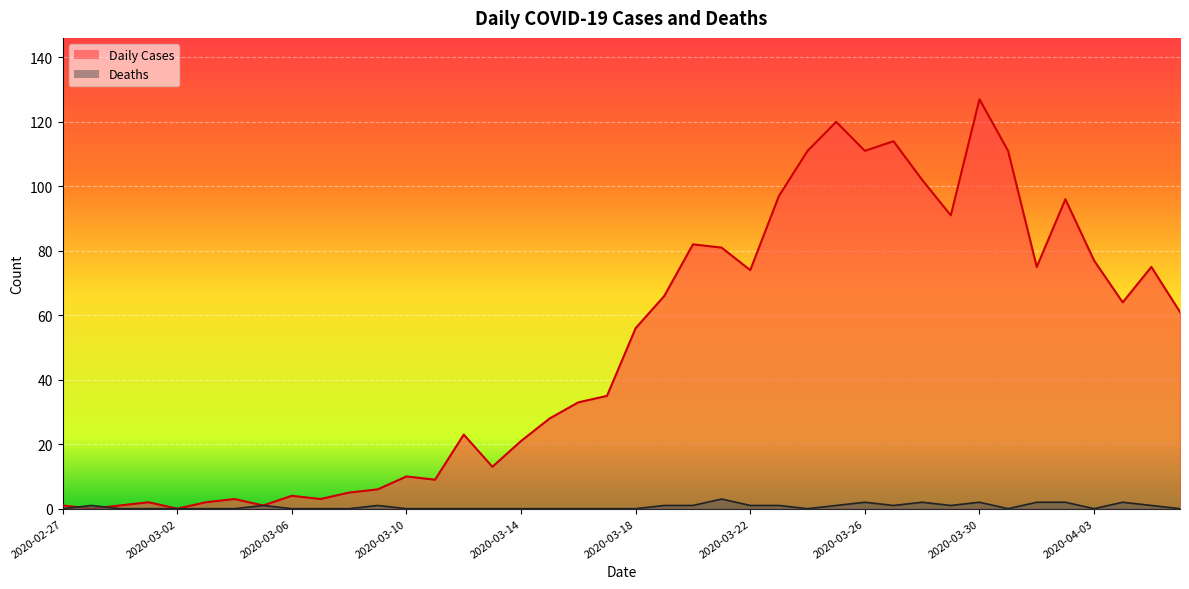

True or false: Daily Cases and Deaths intersect in this chart.

True